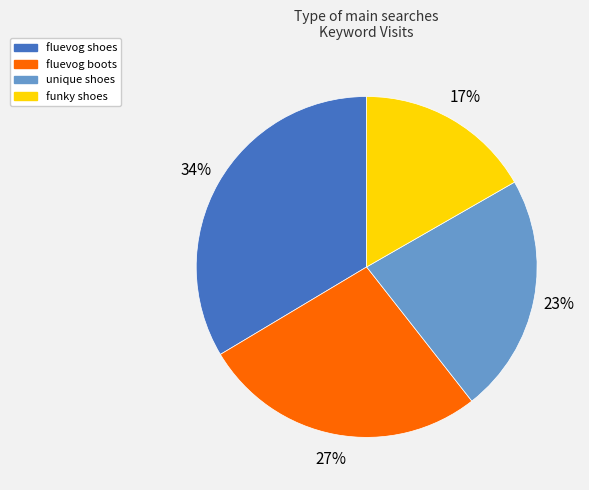

Between unique shoes and fluevog shoes, which is larger?

fluevog shoes